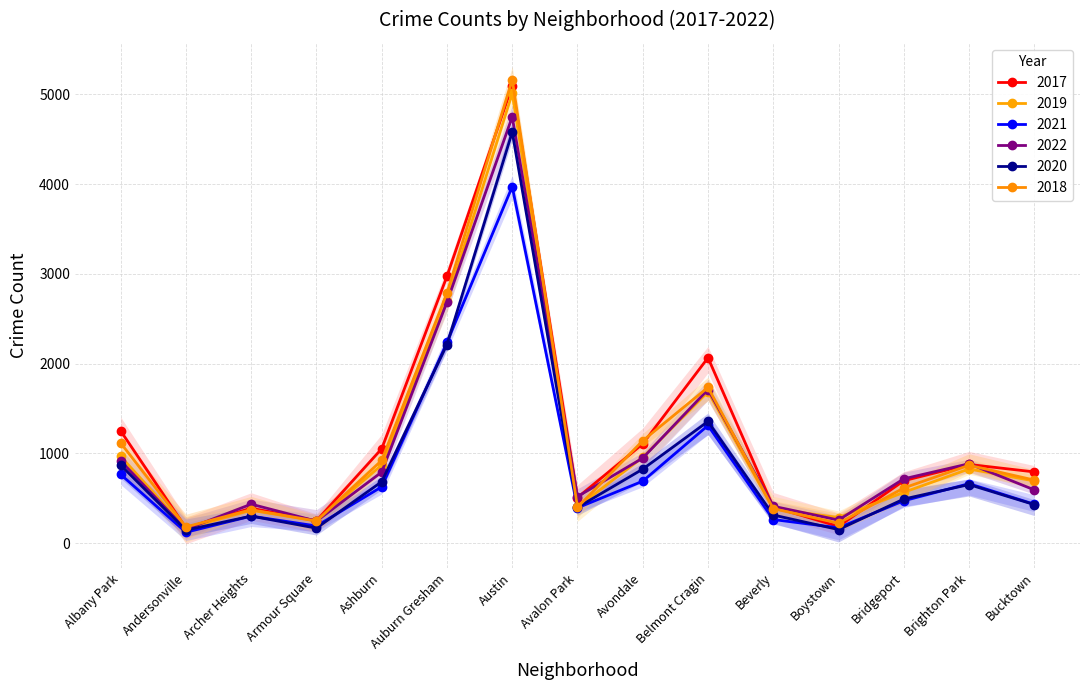

What is the average value of the 2019 series?

1076